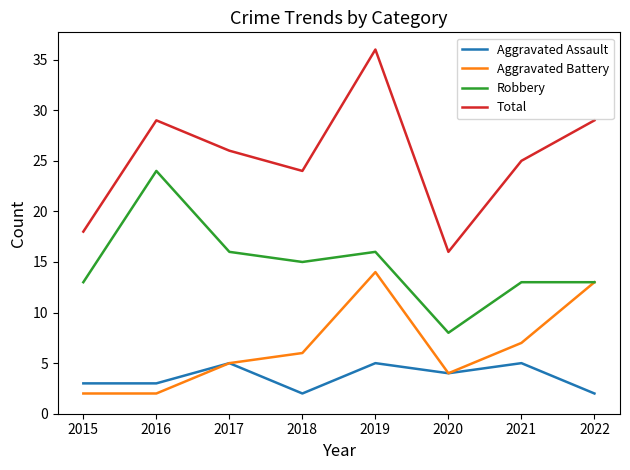

Reading left to right, list all the values displayed in this chart.

Aggravated Assault: 3	3	5	2	5	4	5	2
Aggravated Battery: 2	2	5	6	14	4	7	13
Robbery: 13	24	16	15	16	8	13	13
Total: 18	29	26	24	36	16	25	29